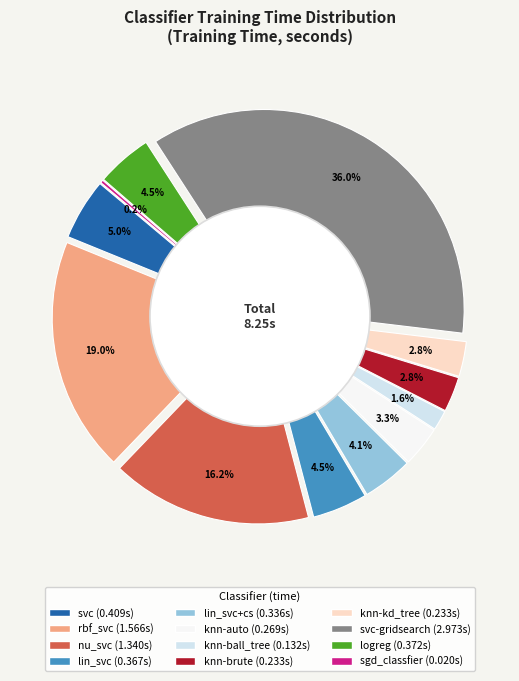

Is there a majority slice in this chart?

No